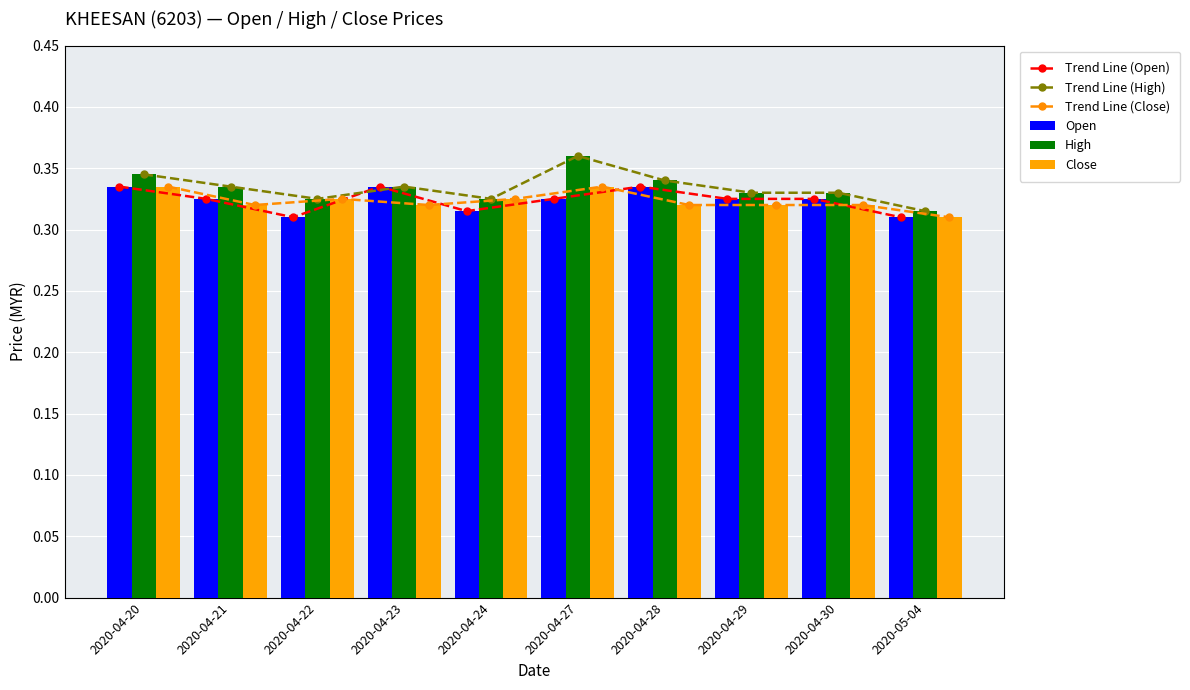

How many distinct data groups are displayed?

6